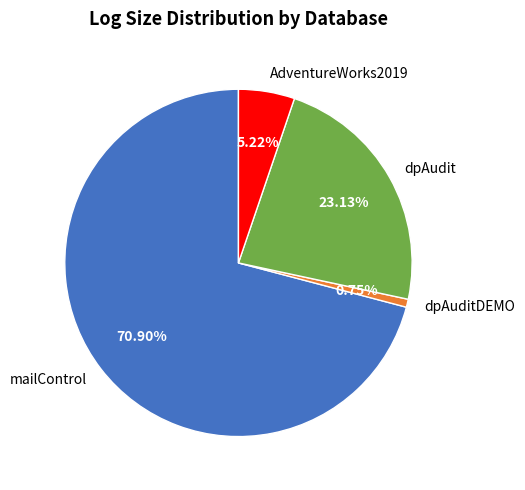

Is it true that dpAuditDEMO is 1% of the pie?

True